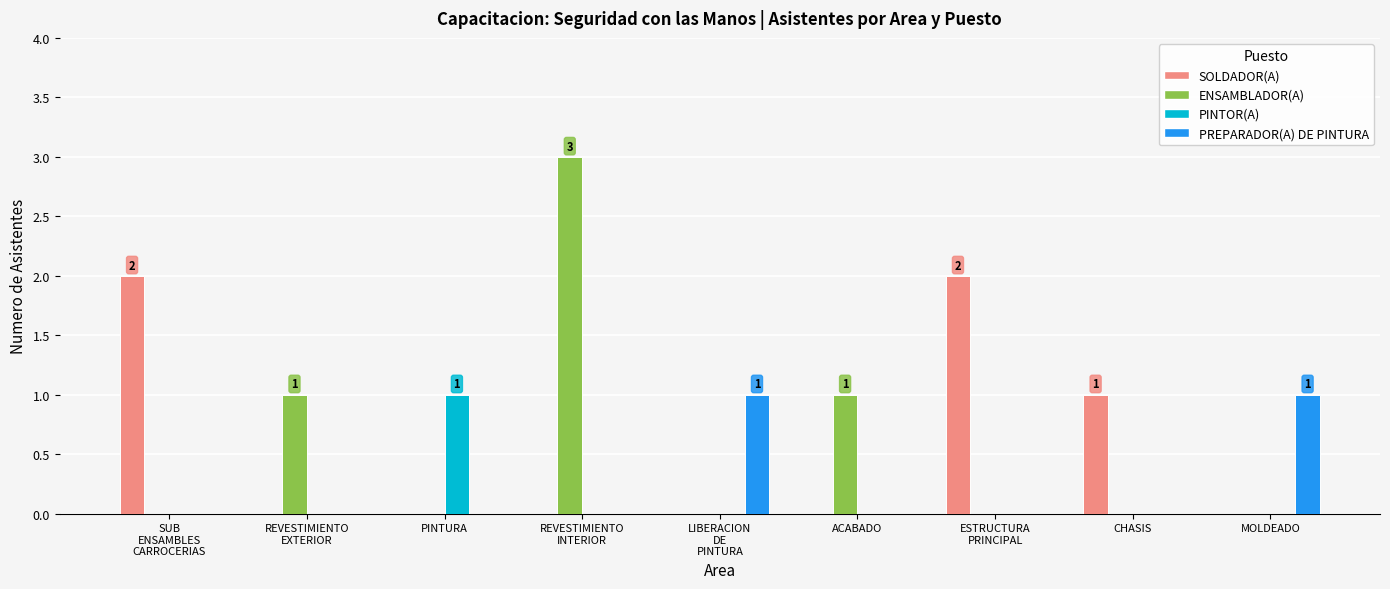

Is it true that ENSAMBLADOR(A) equals -1 at PINTURA?

False